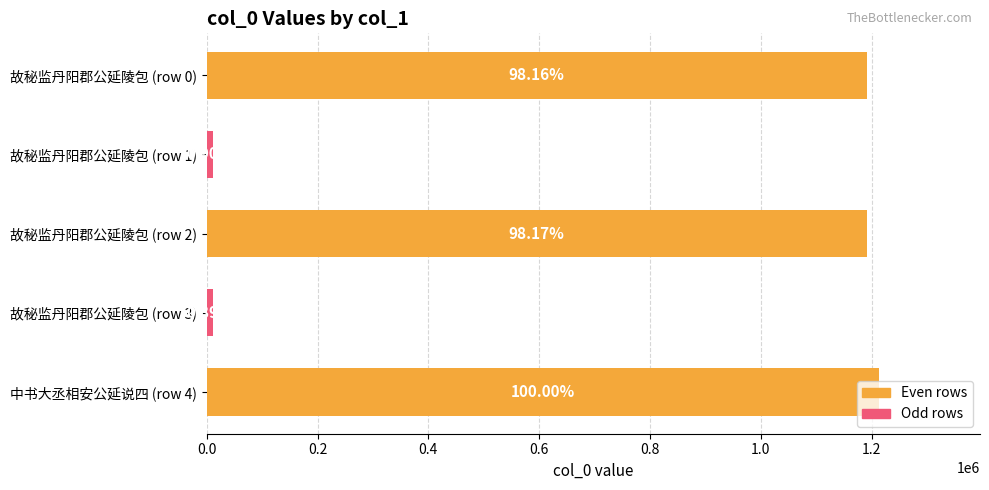

Does the chart contain any negative values?

No